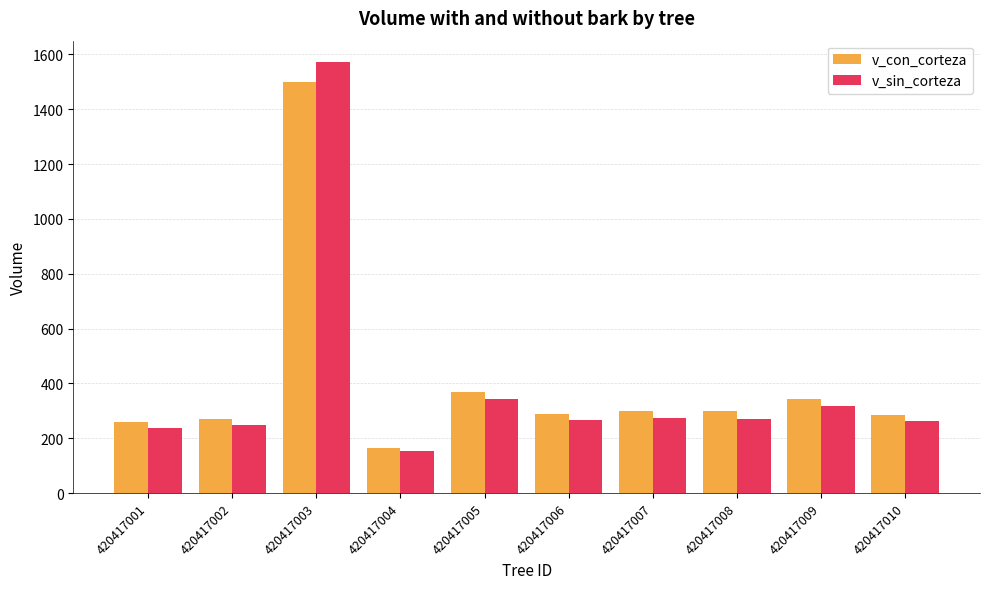

What is the total value across all series at 420417004?

315.6